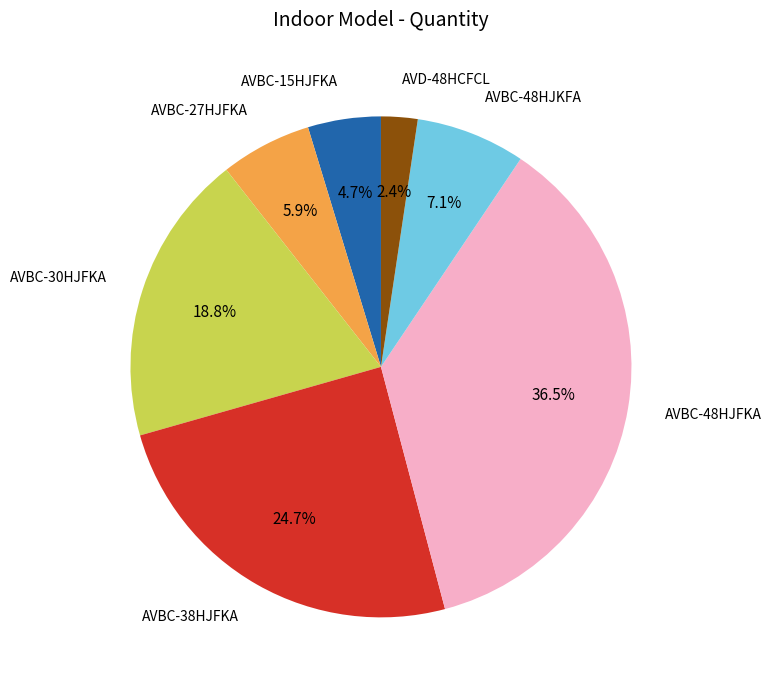

What portion of the pie excludes AVBC-48HJKFA?

92.9%